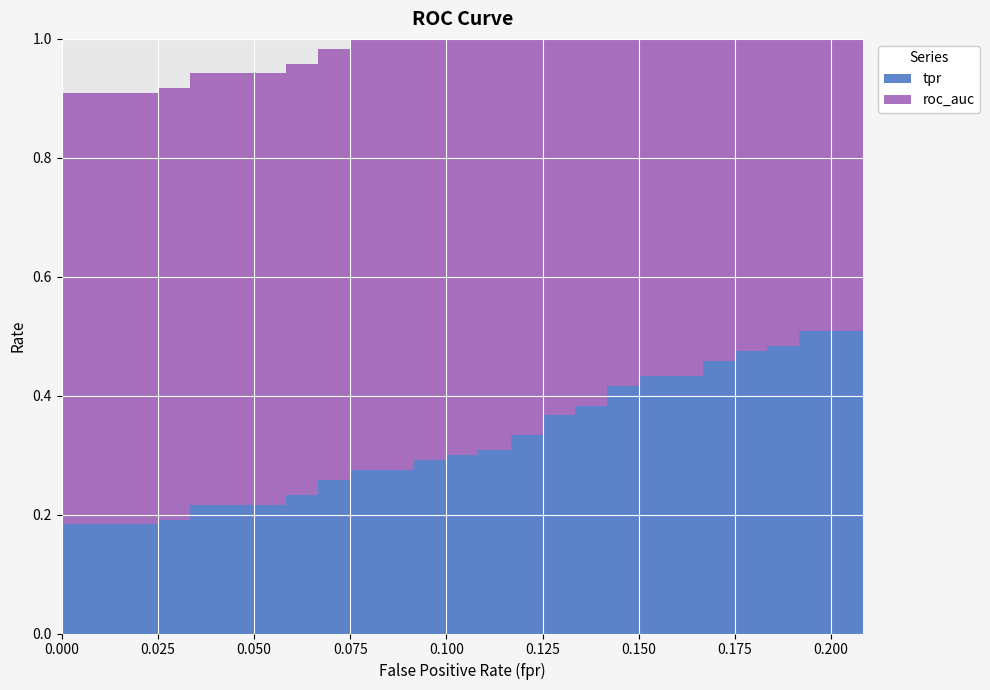

Reading right to left, extract all data points from this chart.

tpr: 39=0.5	38=0.5	37=0.5	36=0.5	35=0.5	34=0.5	33=0.5	32=0.5	31=0.4	30=0.4	29=0.4	28=0.4	27=0.4	26=0.4	25=0.4	24=0.4	23=0.3	22=0.3	21=0.3	20=0.3	19=0.3	18=0.3	17=0.3	16=0.3	15=0.3	14=0.3	13=0.3	12=0.3	11=0.2	10=0.2	9=0.2	8=0.2	7=0.2	6=0.2	5=0.2	4=0.2	3=0.1	2=0.1	1=0.1	0=0.1
roc_auc: 39=0.7	38=0.7	37=0.7	36=0.7	35=0.7	34=0.7	33=0.7	32=0.7	31=0.7	30=0.7	29=0.7	28=0.7	27=0.7	26=0.7	25=0.7	24=0.7	23=0.7	22=0.7	21=0.7	20=0.7	19=0.7	18=0.7	17=0.7	16=0.7	15=0.7	14=0.7	13=0.7	12=0.7	11=0.7	10=0.7	9=0.7	8=0.7	7=0.7	6=0.7	5=0.7	4=0.7	3=0.7	2=0.7	1=0.7	0=0.7